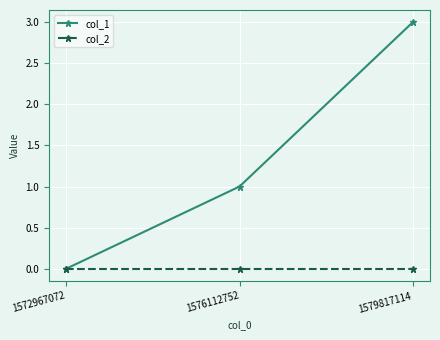

Count the number of data series in this chart.

2